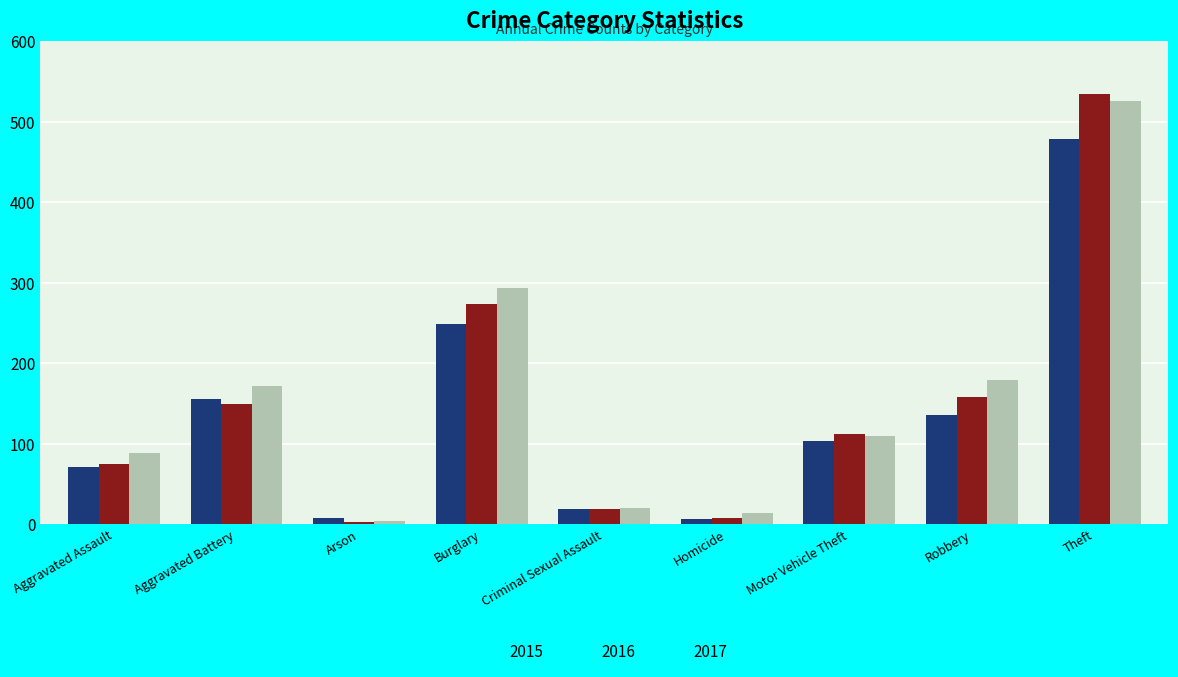

The value of 2016 at Theft is 696. True or false?

False